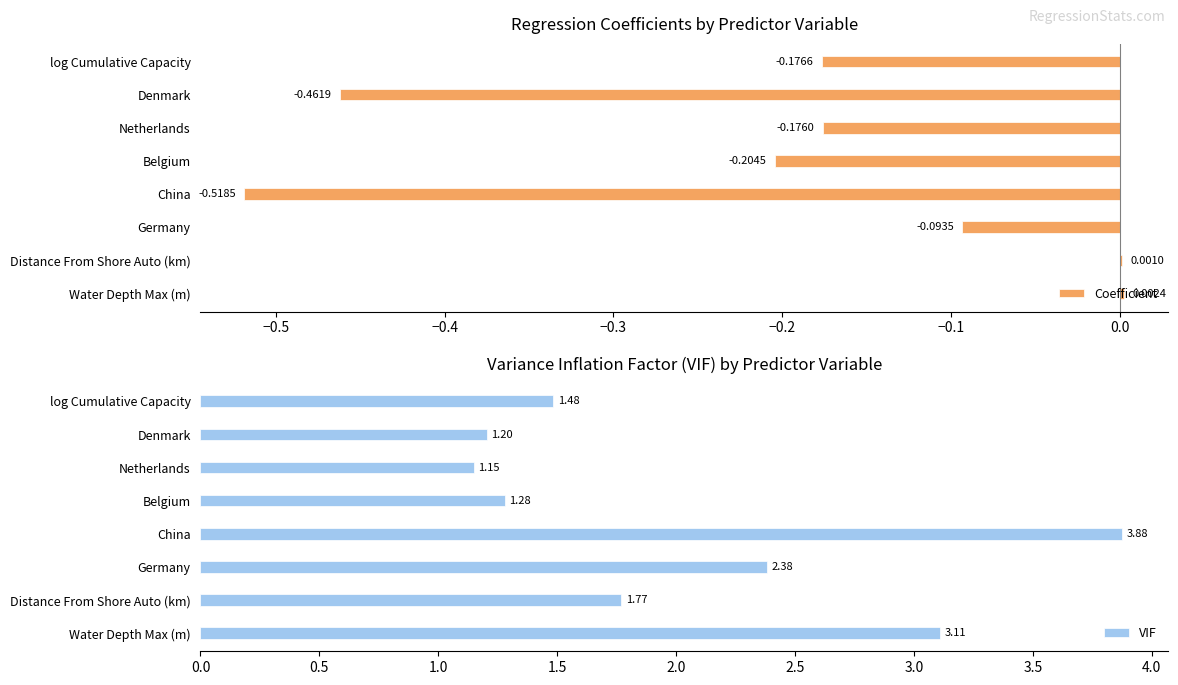

Reading left to right, list all the values displayed in this chart.

Coefficient: 0.0	0.0	-0.1	-0.5	-0.2	-0.2	-0.5	-0.2
VIF: 3.1	1.8	2.4	3.9	1.3	1.1	1.2	1.5